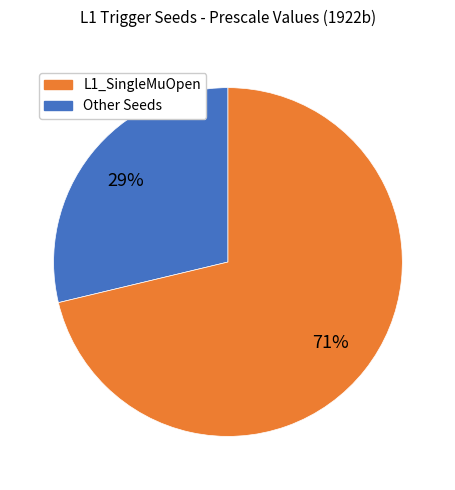

Count the number of slices in the pie.

2